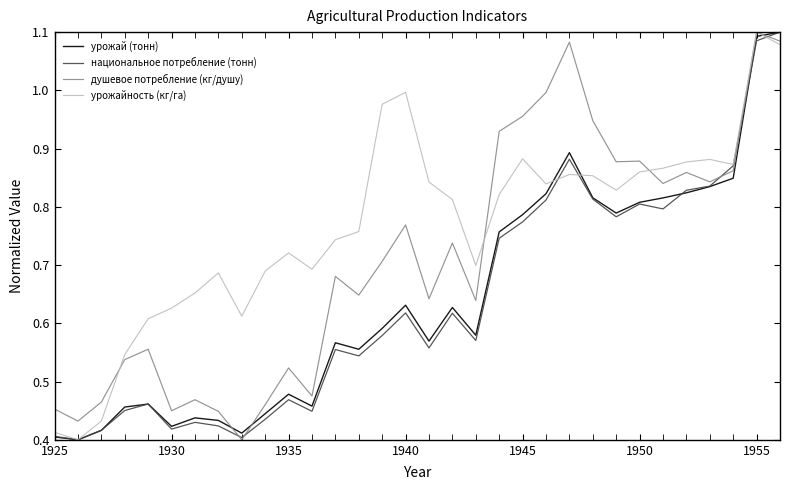

Which series has the largest total across all categories?

урожайность (кг/га)